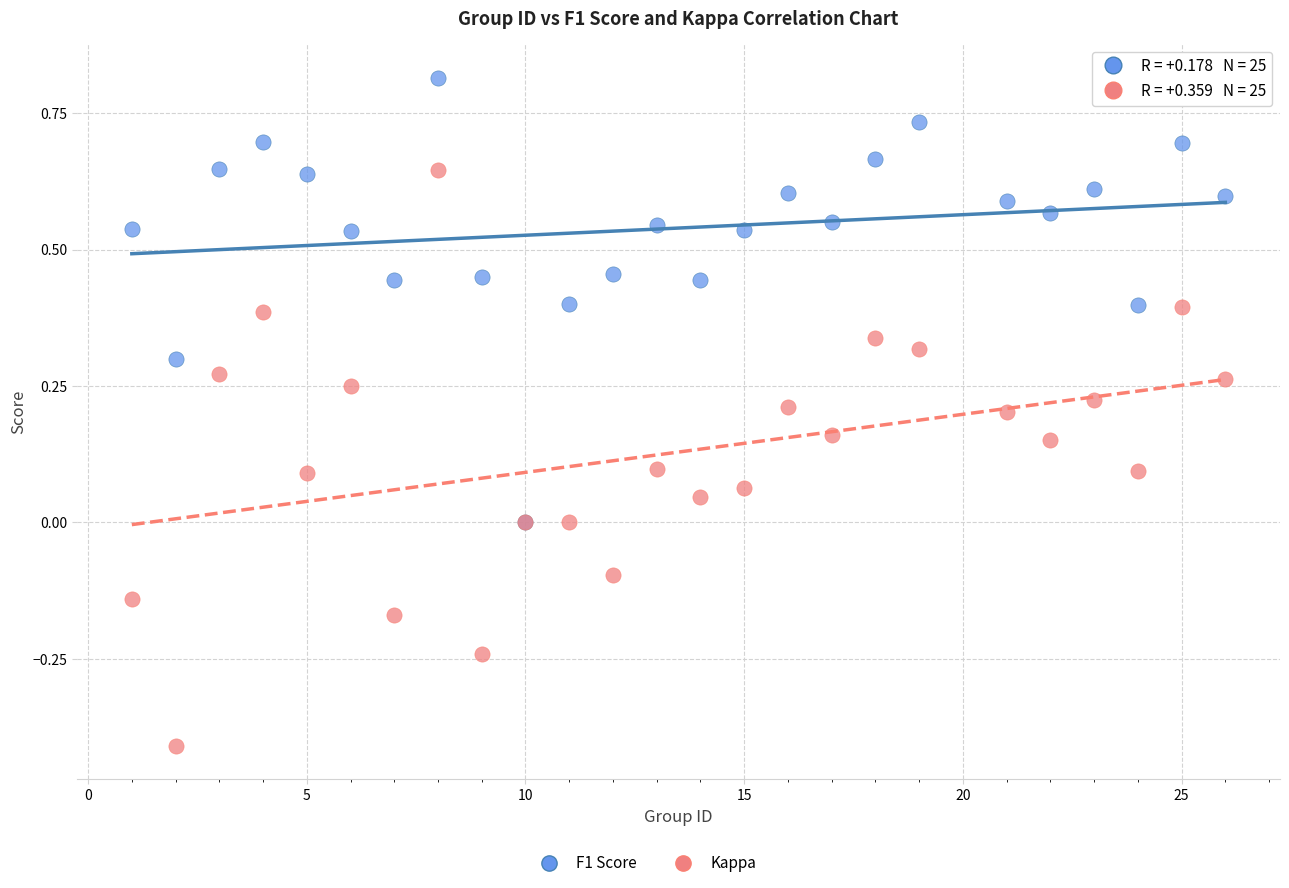

Which series has the widest spread of Y values?

Kappa